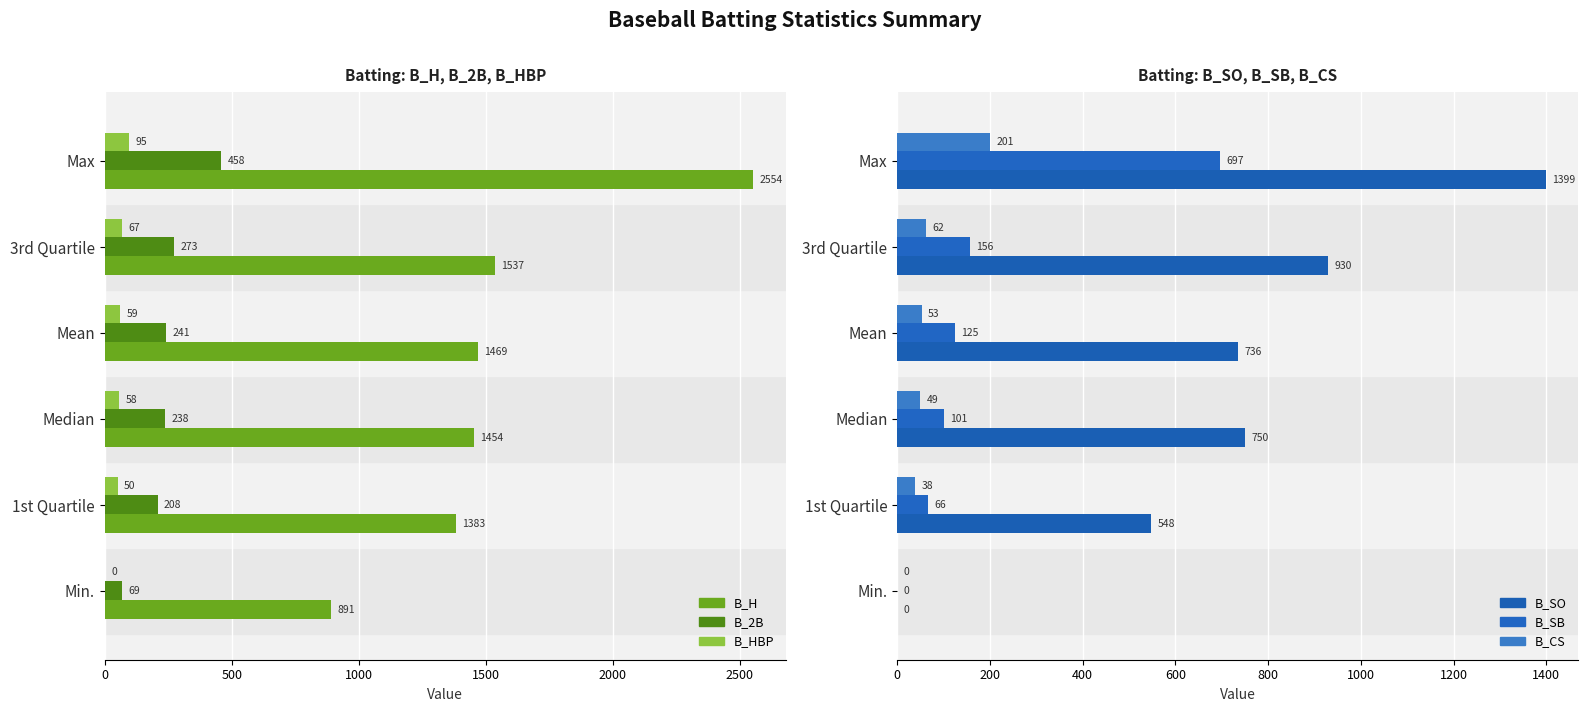

How many data points in B_SB are above 124?

3